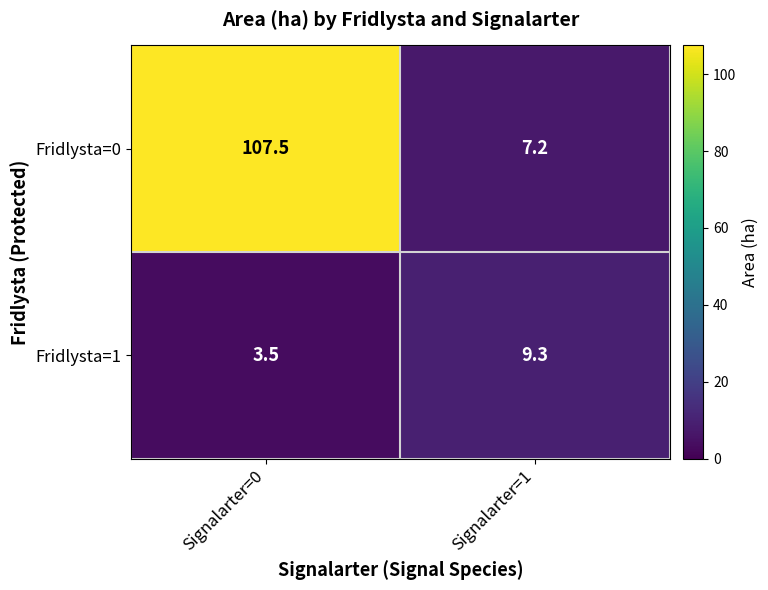

Is the value of Fridlysta=0 at Signalarter=0 greater than the value of Fridlysta=1 at Signalarter=1?

Yes